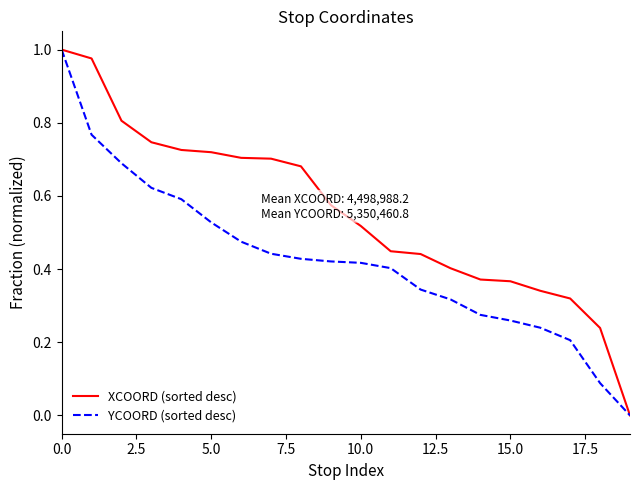

Which series has the largest total across all categories?

XCOORD (sorted desc)